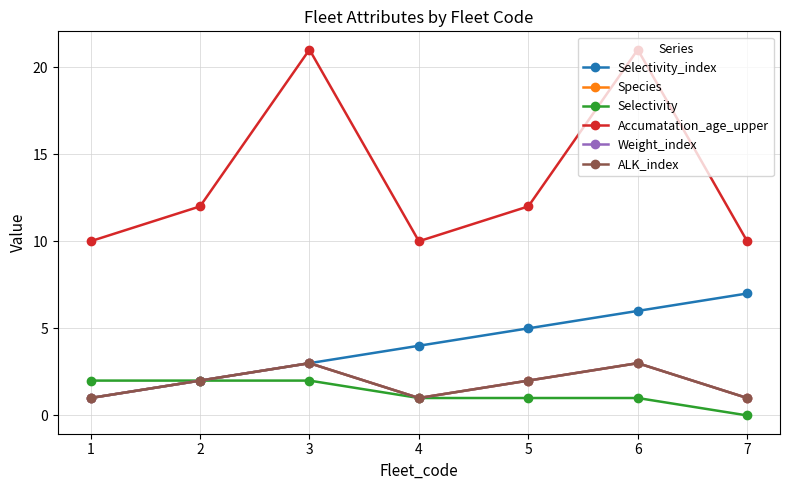

Where does the Accumatation_age_upper series first go above 12?

3